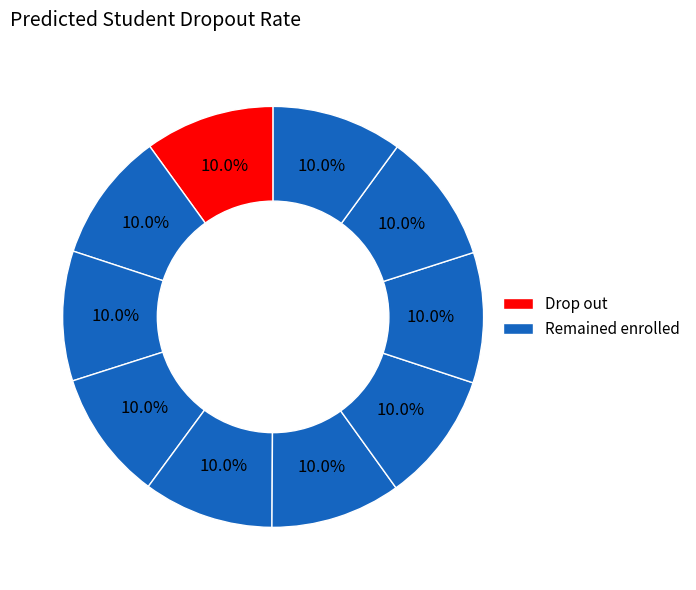

How many slices are in this pie chart?

10